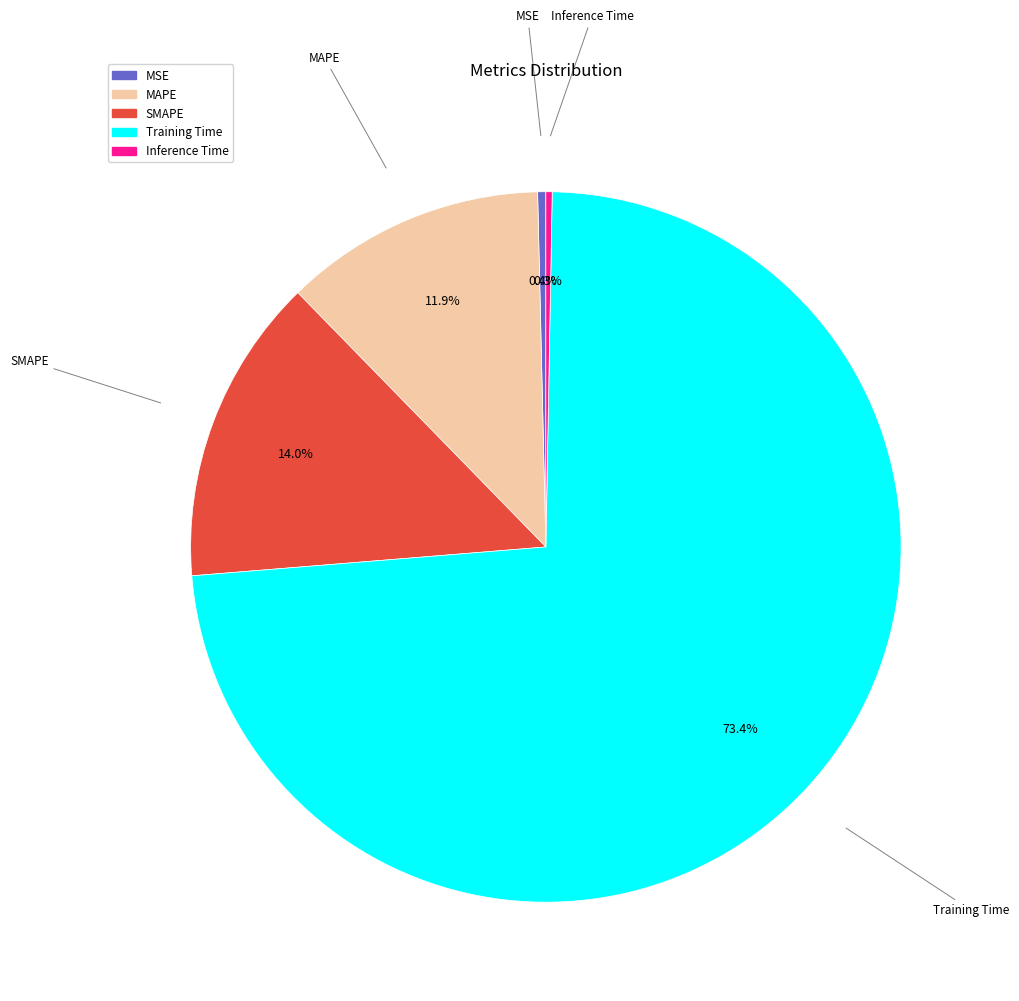

What is the largest slice in the pie chart?

Training Time